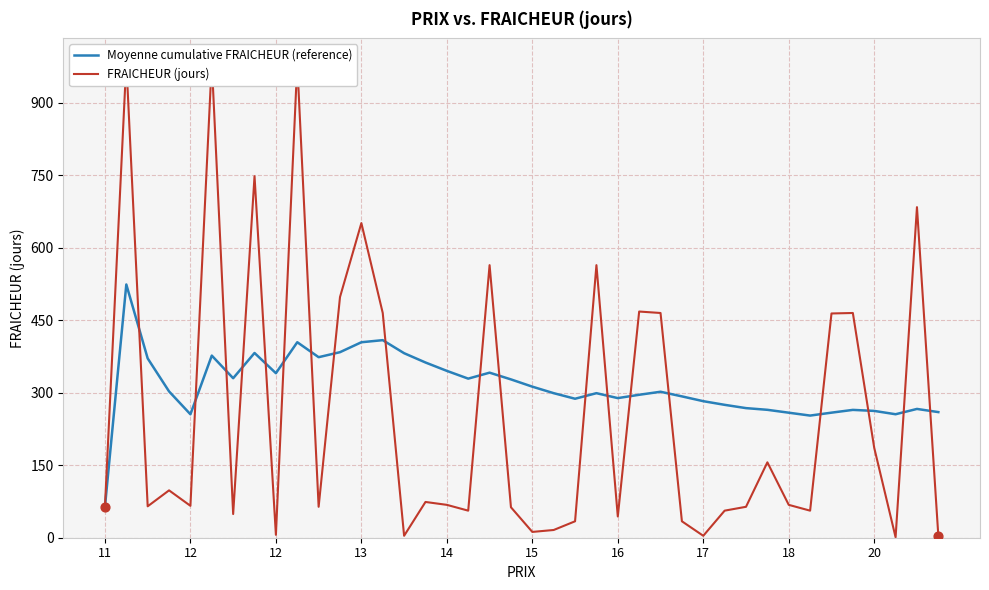

Which series has the widest spread of Y values?

FRAICHEUR (jours)